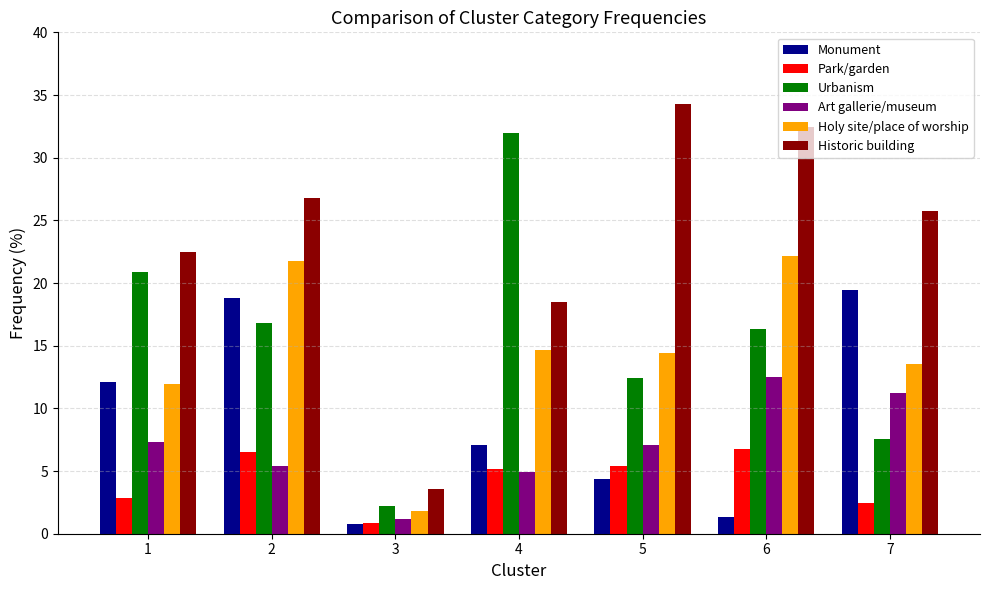

What is the value of the Art gallerie/museum bar at the 5th from the left?

7.1